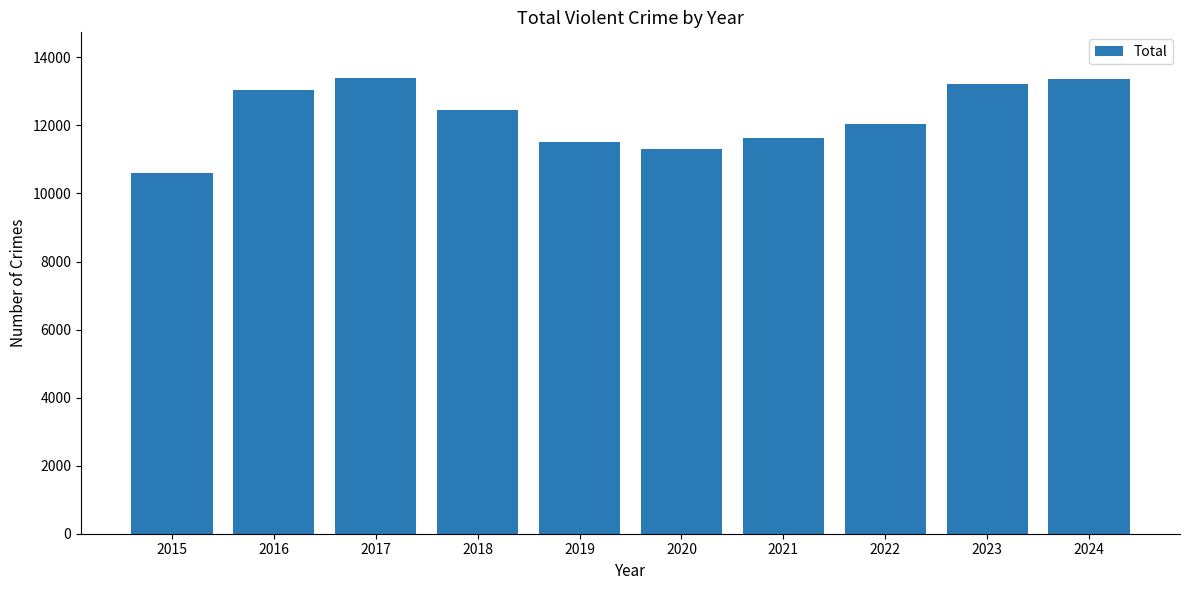

Which has a higher value, 2023 or 2018?

2023